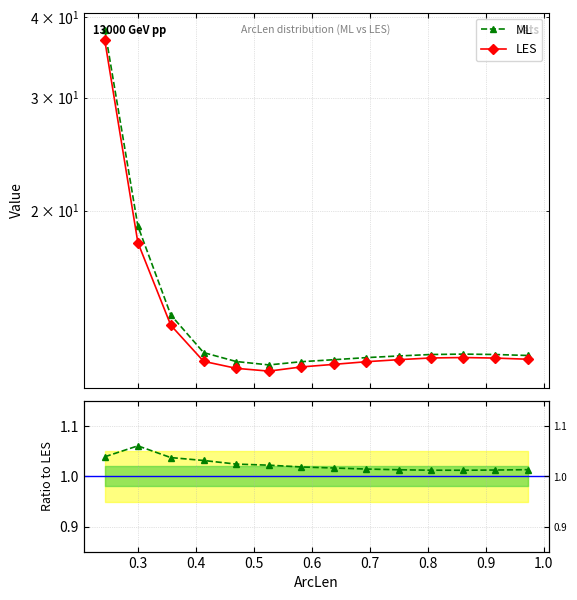

What is the sum of all ML values?

200.8